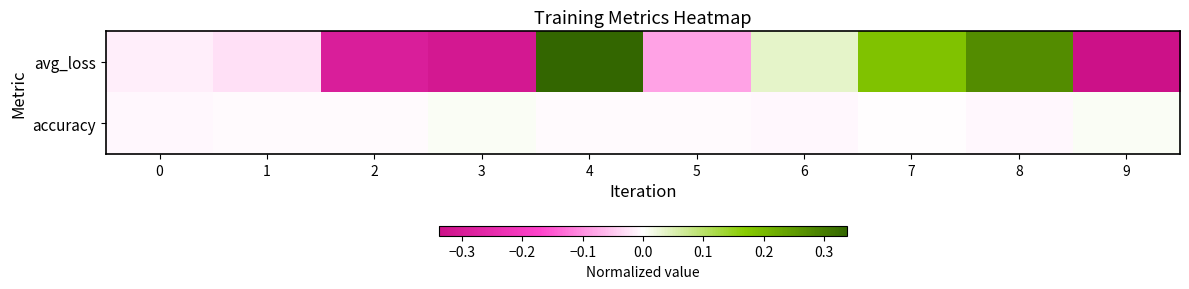

What is the maximum value shown in the chart?

0.3